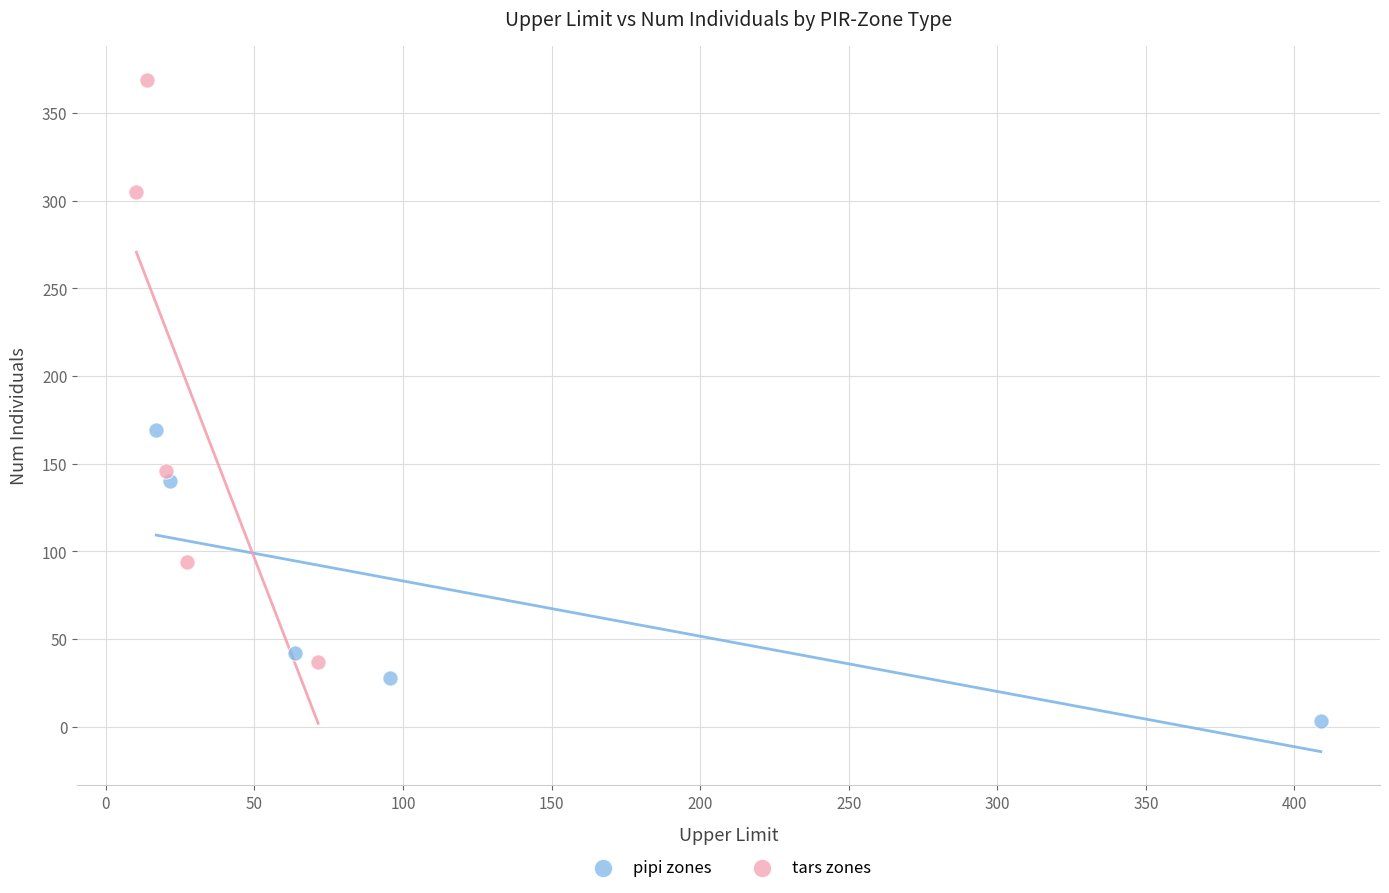

What are all the series names shown in the legend?

pipi zones, tars zones